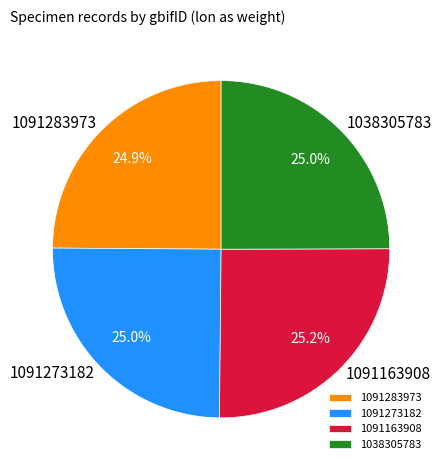

Is 1091163908 the majority of the pie?

No